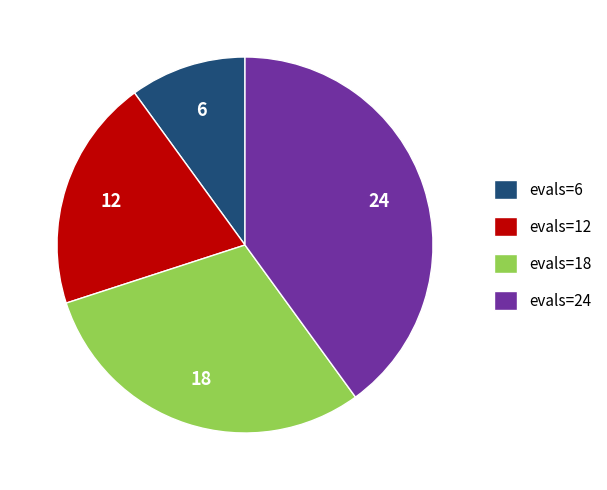

How many segments does this pie chart have?

4